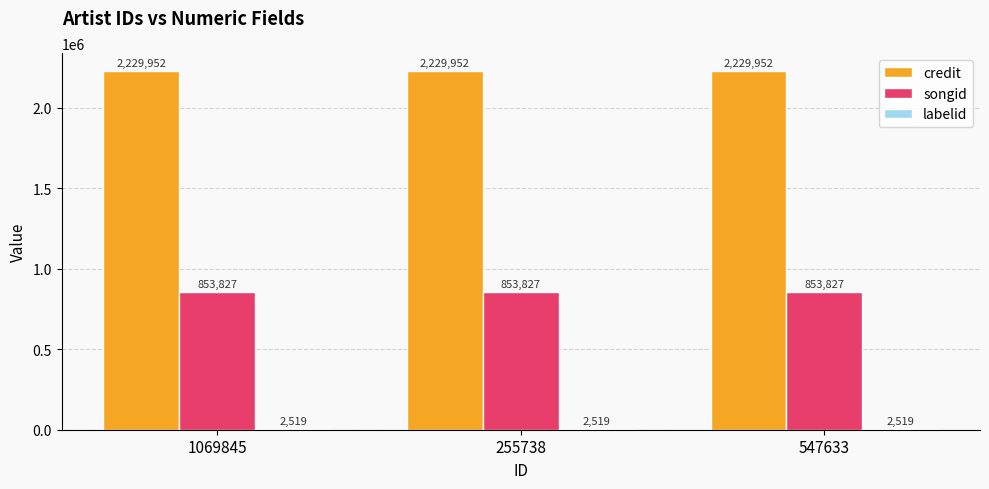

What is the sum of all songid values?

2561481